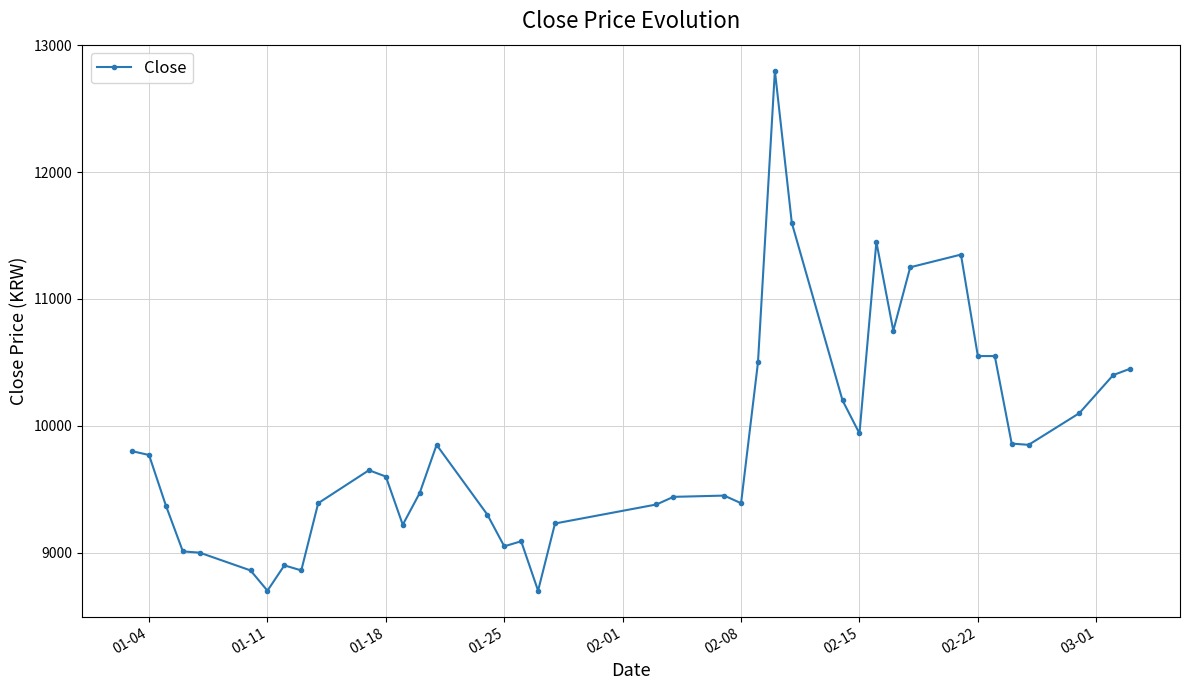

How many lines are shown in the chart?

1